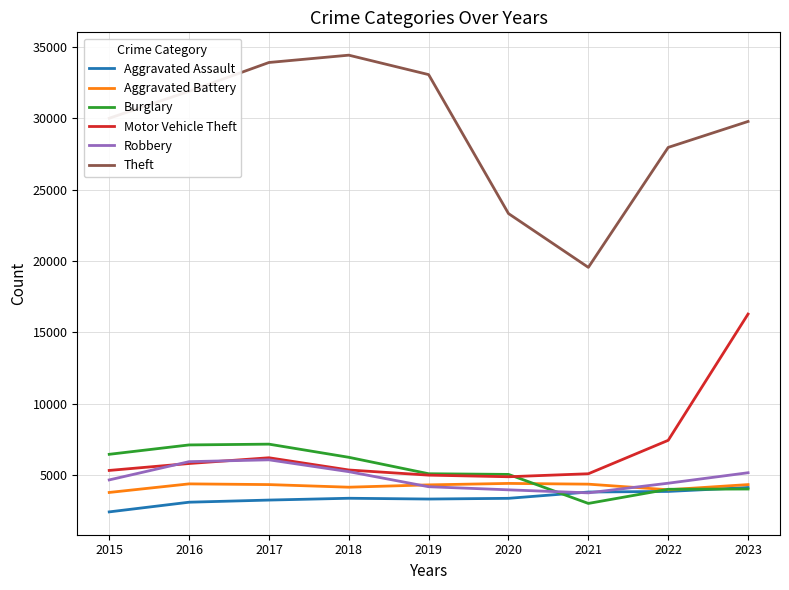

True or false: Robbery has a value of 1494 at 2018.

False